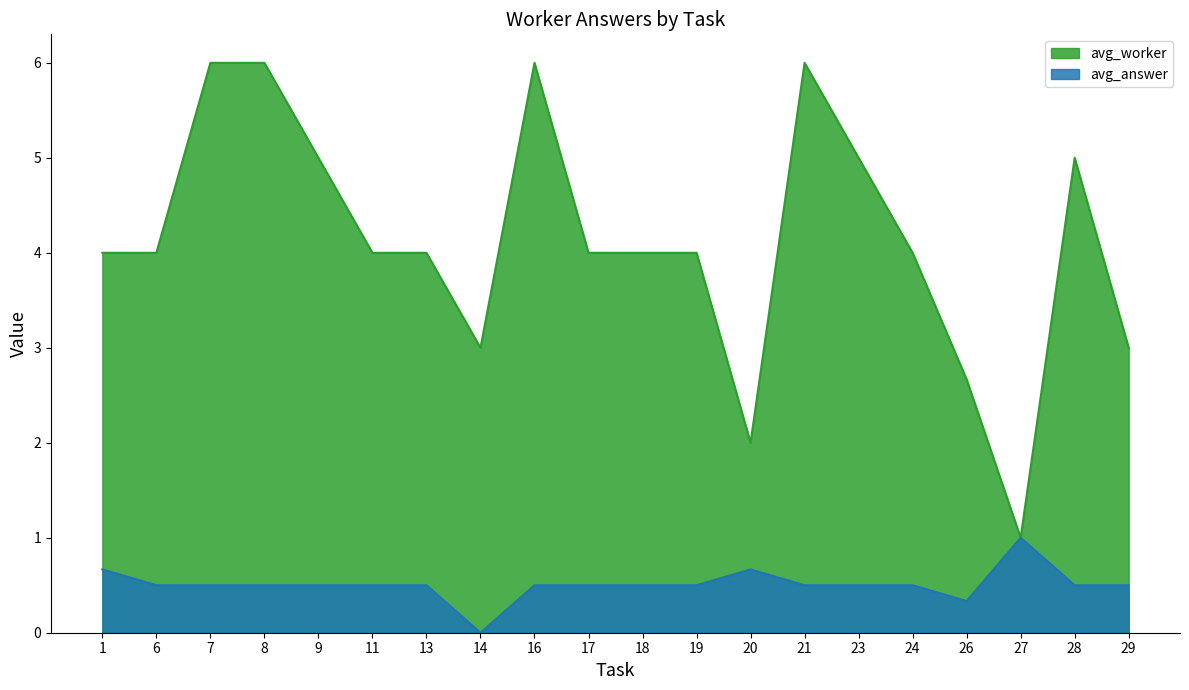

What is the value of the avg_answer point at the 6th from the left?

0.5